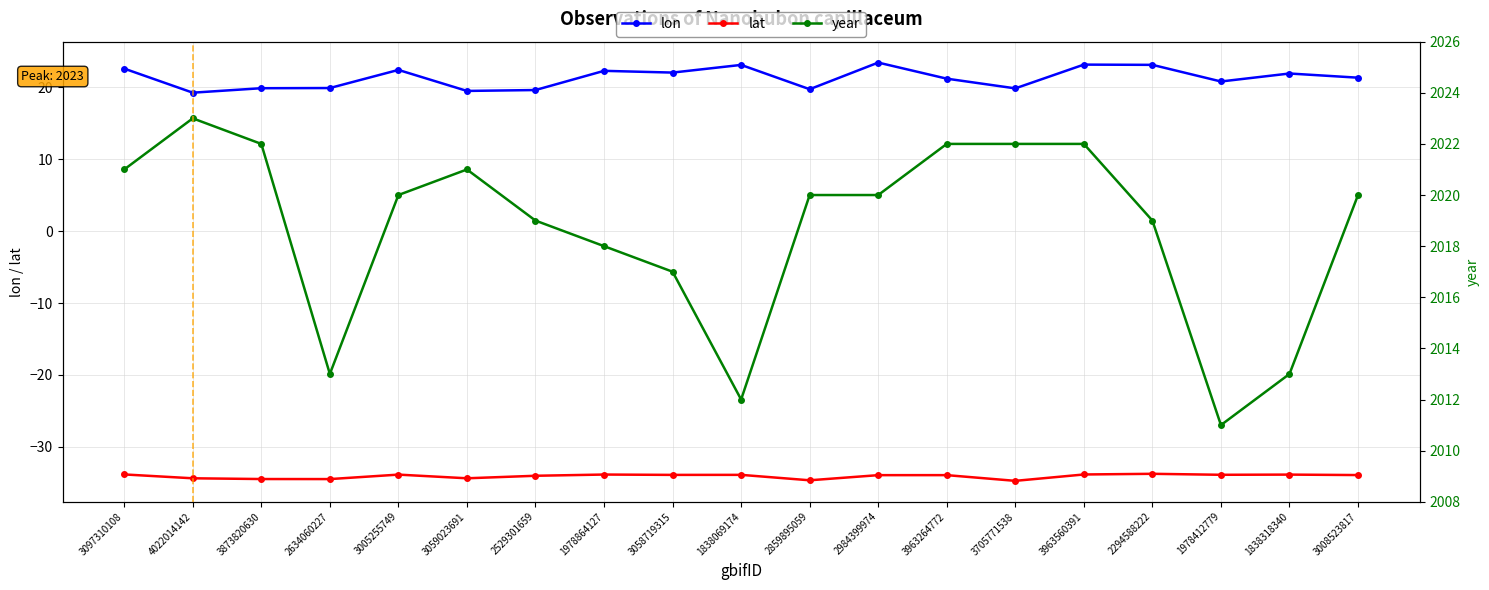

At which category is the sum across all series the highest?

3963560391